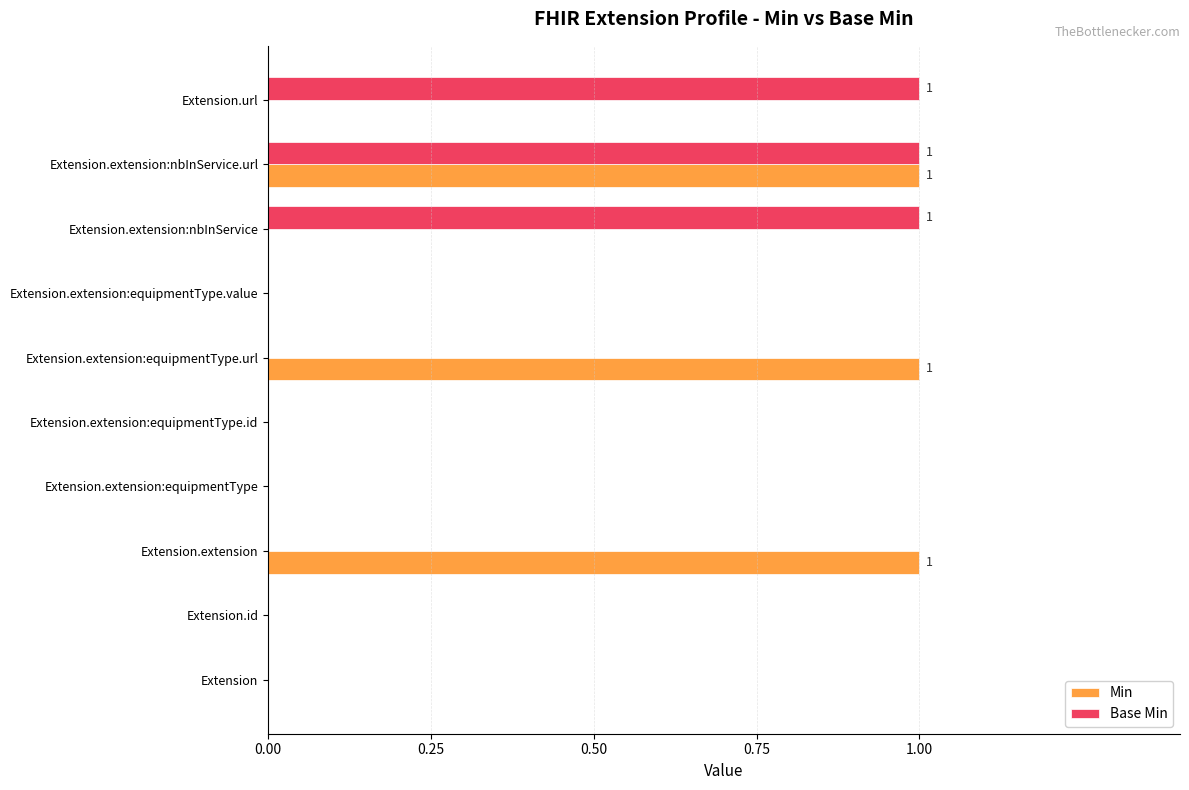

At which category is the sum across all series the highest?

Extension.extension:nbInService.url